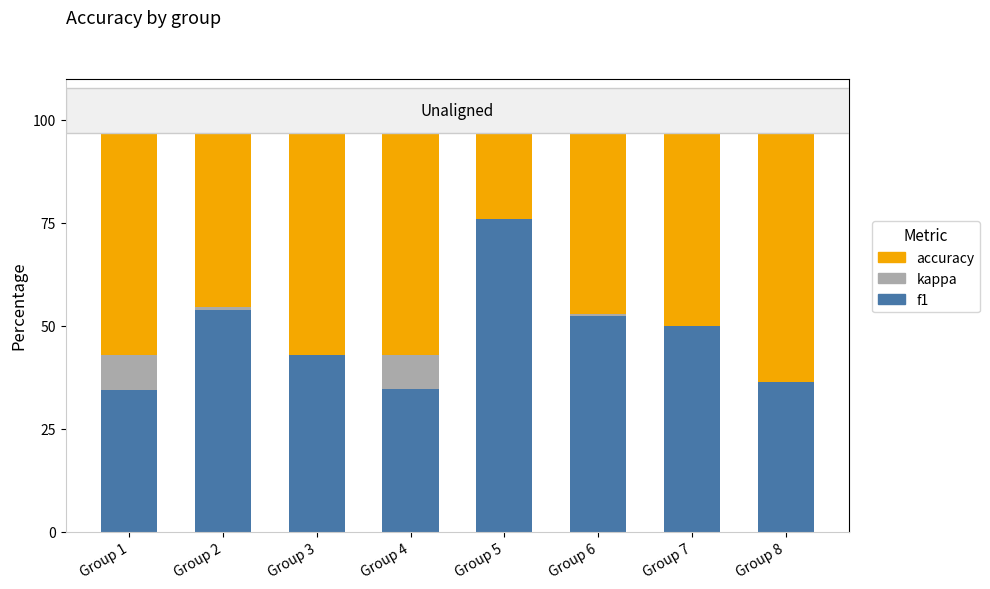

The f1 series shows 65.4 at Group 8. True or false?

False